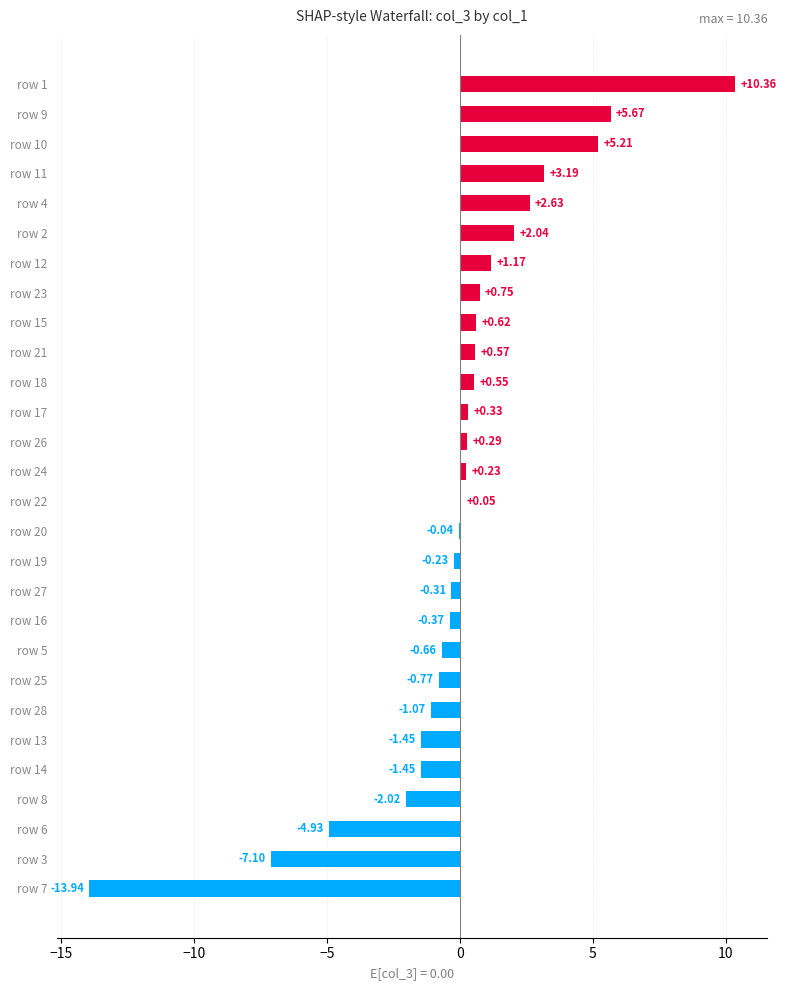

Which has a higher value, row 11 or row 1?

row 1